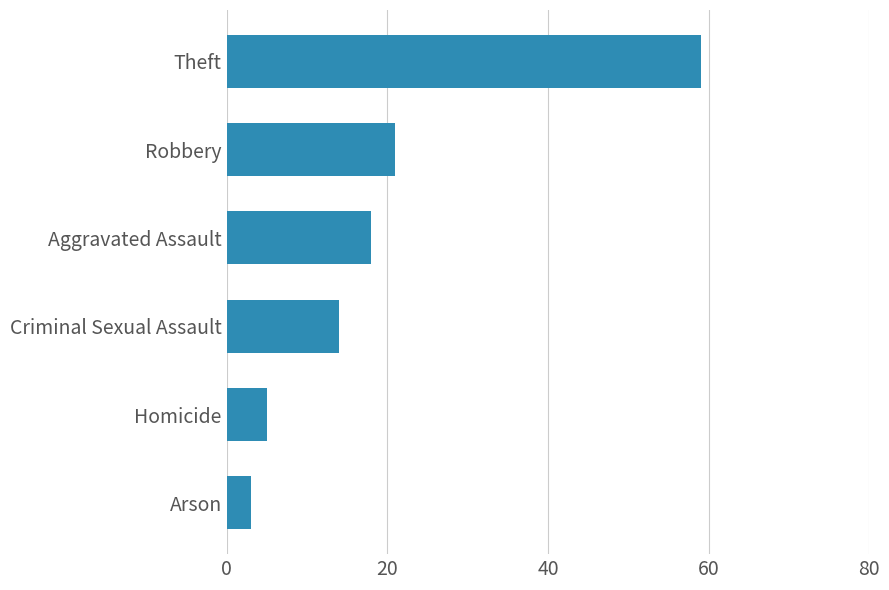

Reading top to bottom, transcribe all the data shown in this chart.

59	21	18	14	5	3